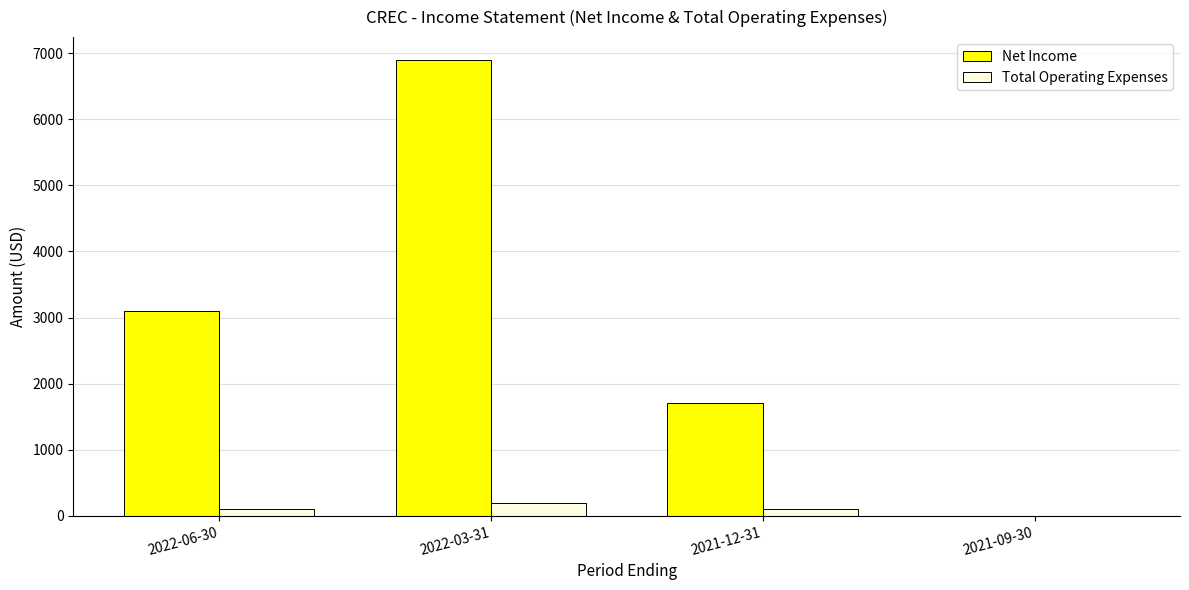

What is the sum of the Net Income values at 2022-03-31 and 2022-06-30?

10000